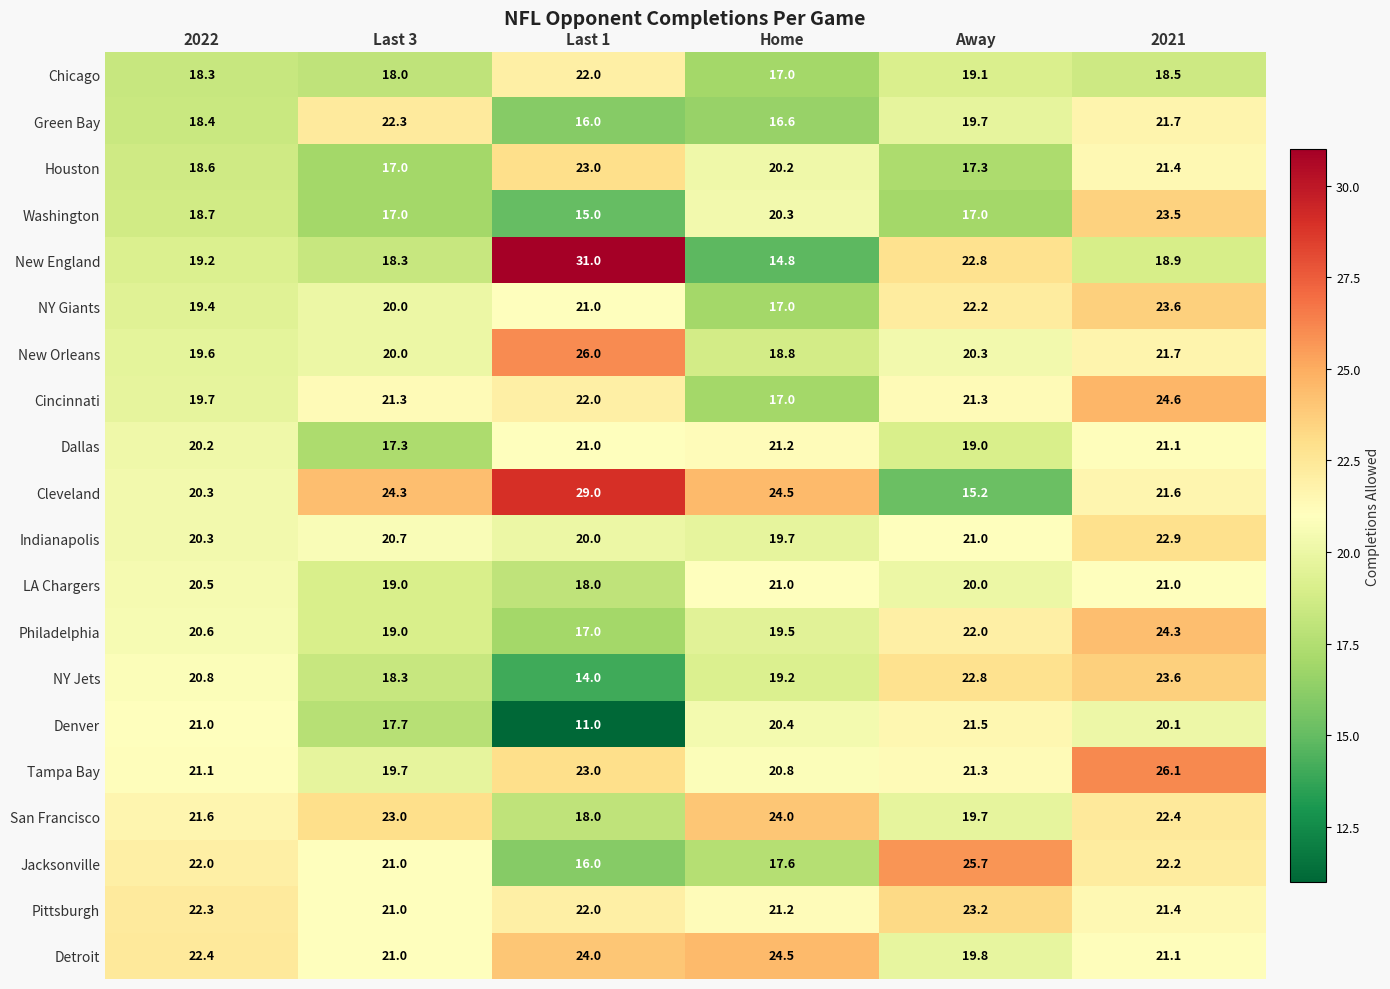

What is the average value of the Philadelphia series?

20.4